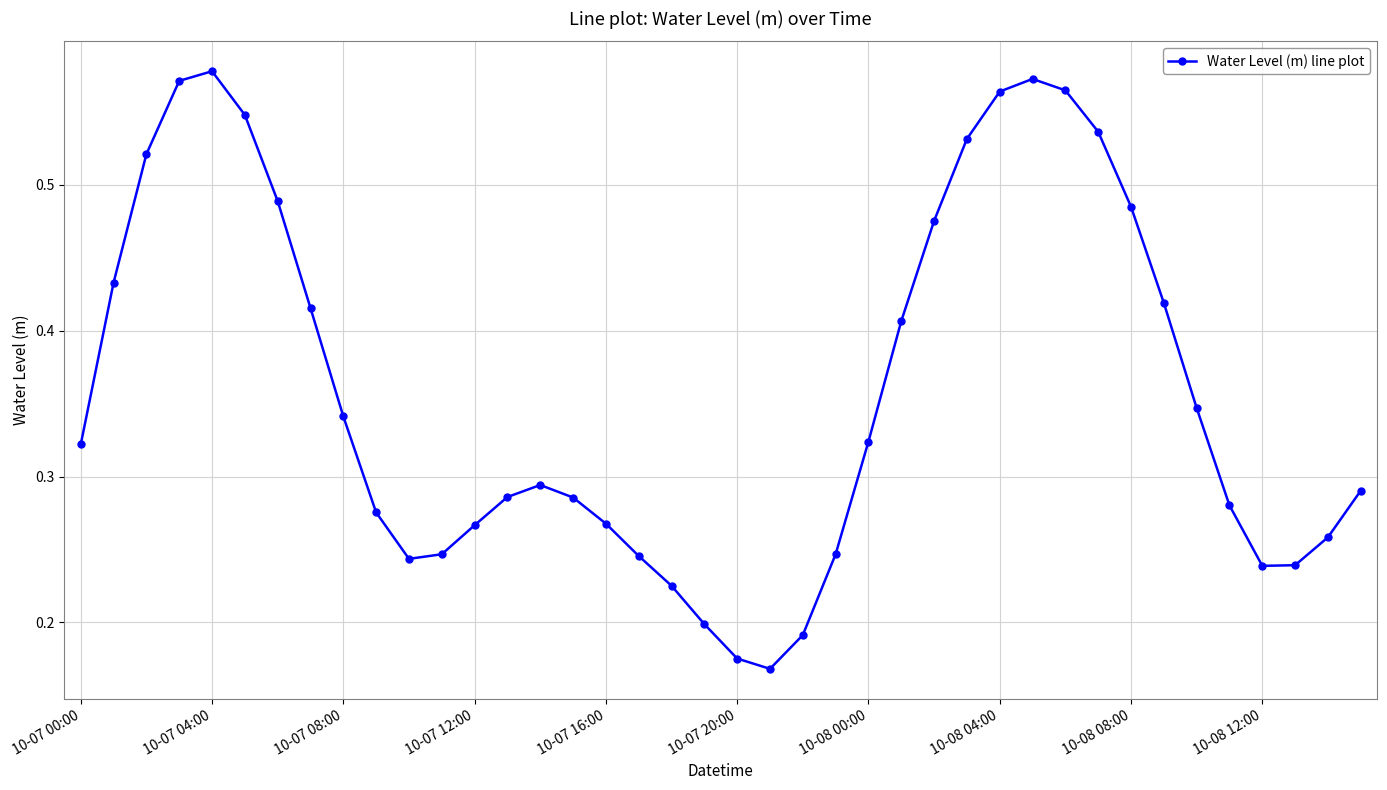

What is the sum of all values?

14.4